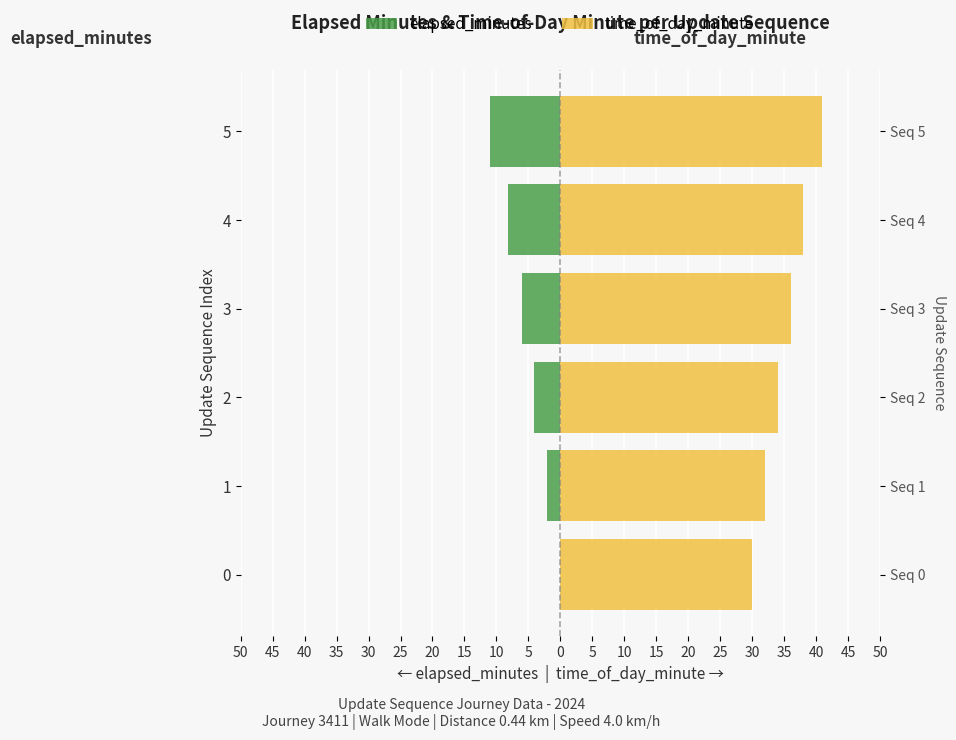

How many categories are shown in the chart?

6